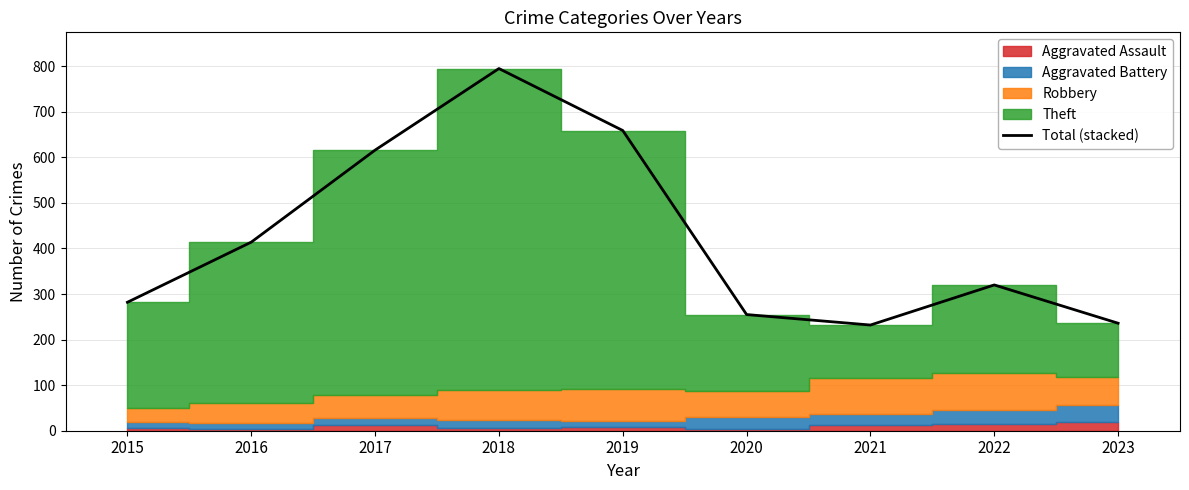

At which category does the data reach its first local peak?

2018